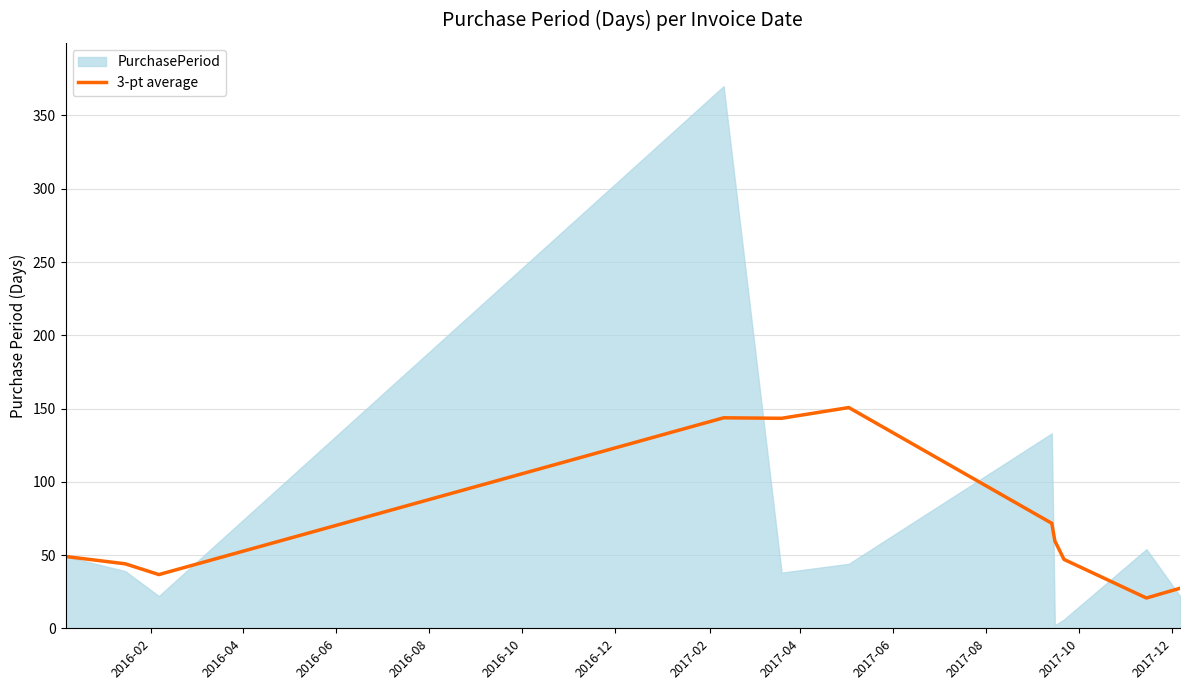

What is the lowest value of the 3-pt average series?

20.7